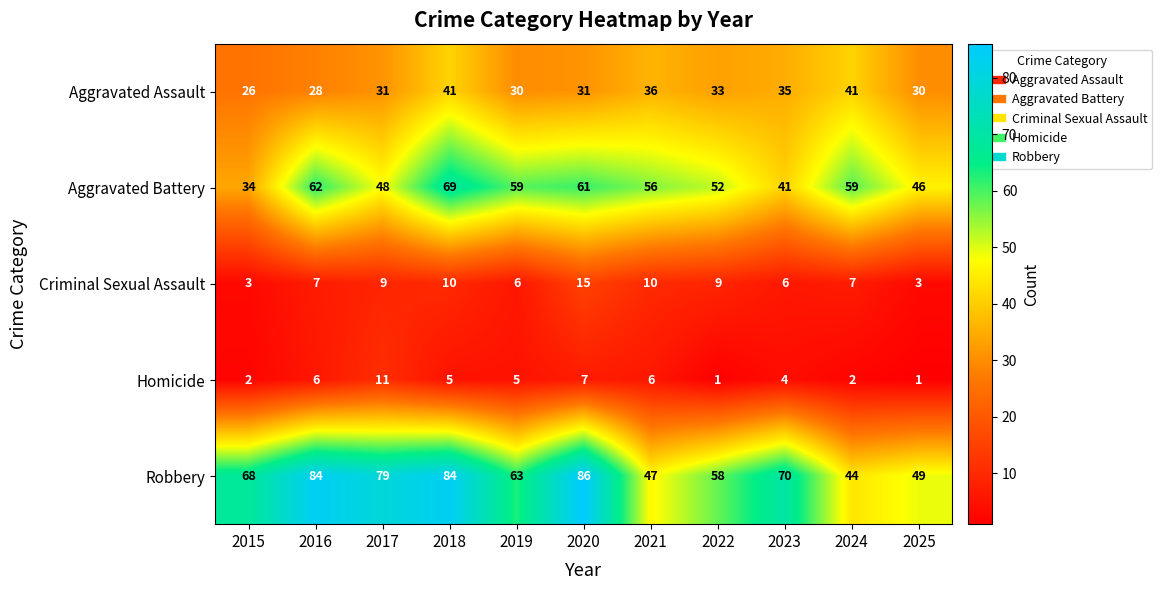

At how many categories does at least one series exceed 75?

4